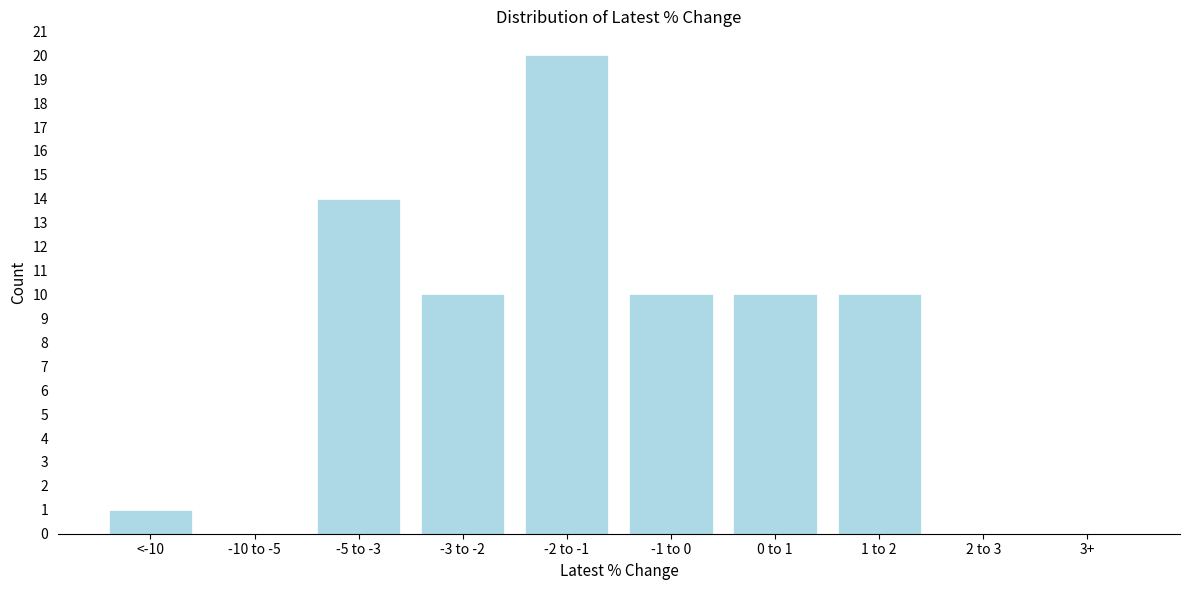

Reading right to left, what are all the values shown in this chart?

3+=0	2 to 3=0	1 to 2=10	0 to 1=10	-1 to 0=10	-2 to -1=20	-3 to -2=10	-5 to -3=14	-10 to -5=0	<-10=1